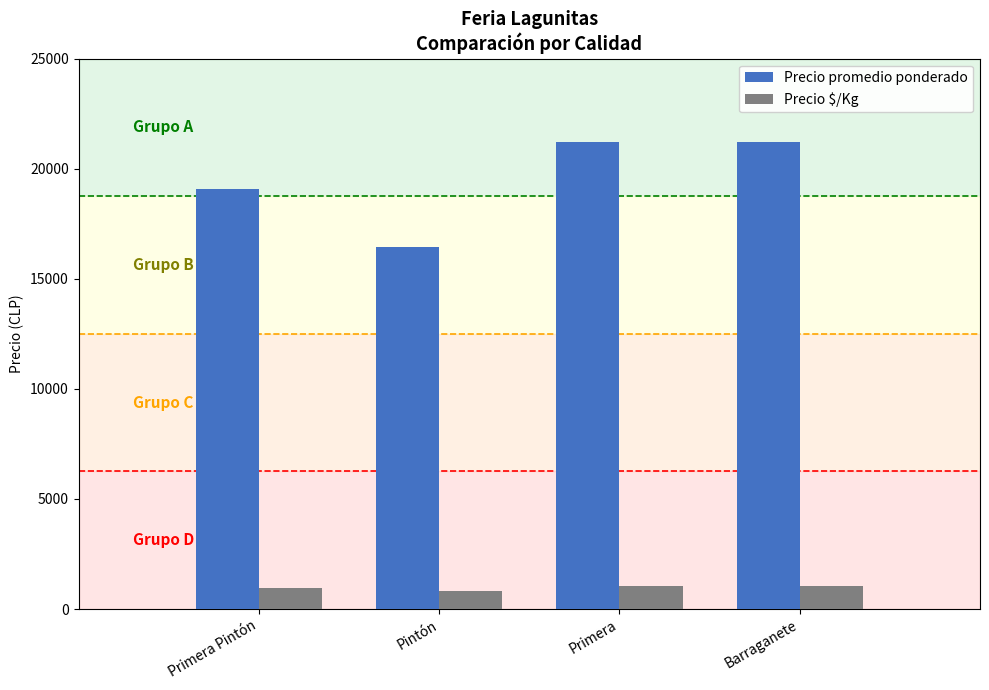

Is it true that Precio promedio ponderado equals 6365 at Primera Pintón?

False